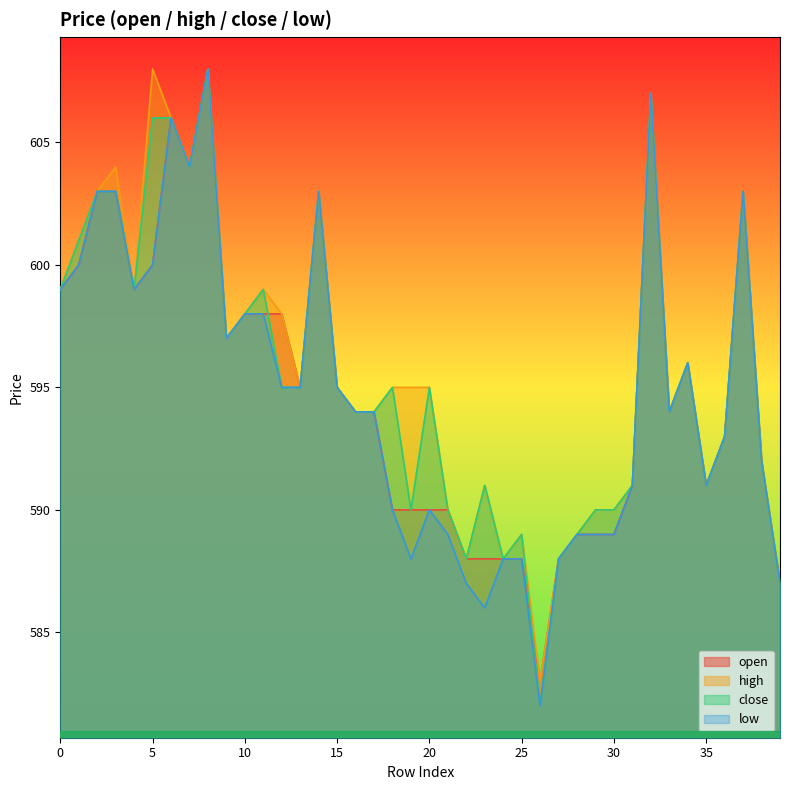

True or false: open and low cross at least once.

False